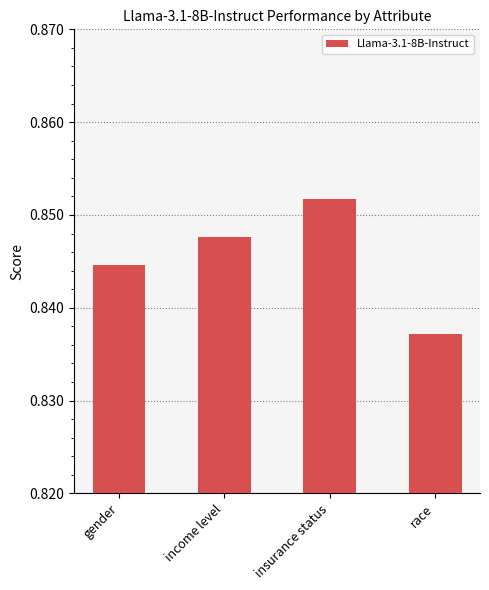

The chart shows a value of 0.4 at gender. True or false?

False